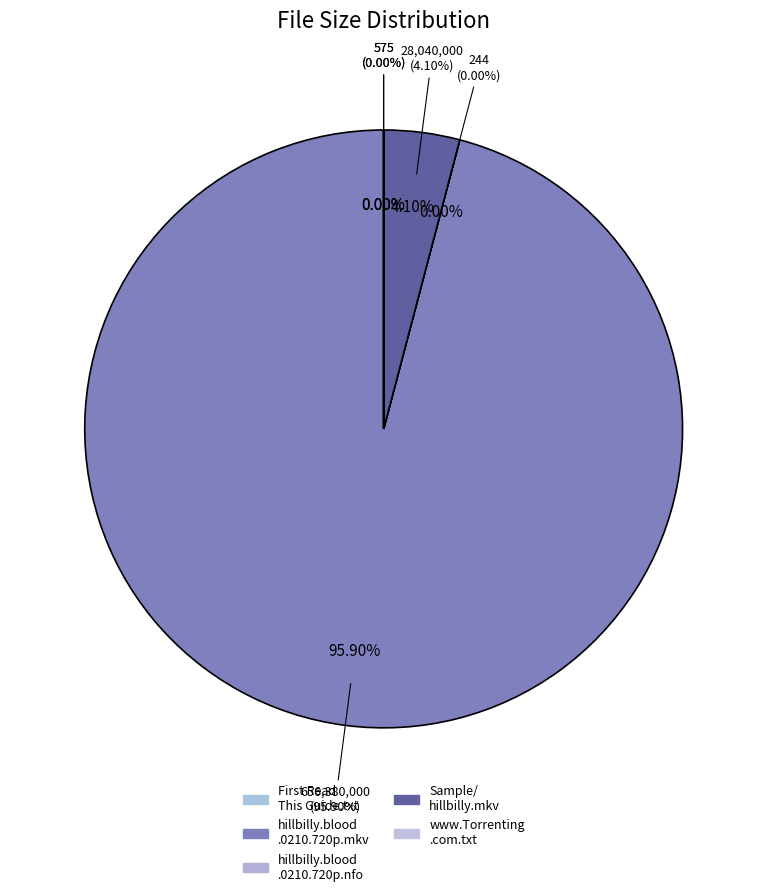

Does hillbilly.blood.0210.720p-yestv.mkv account for over 50% of the chart?

Yes